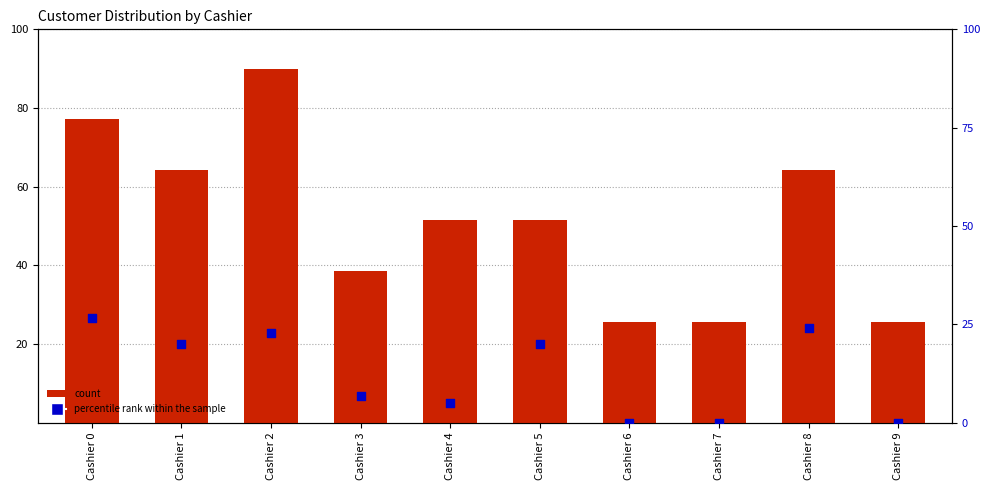

At how many categories does at least one series exceed 85?

1